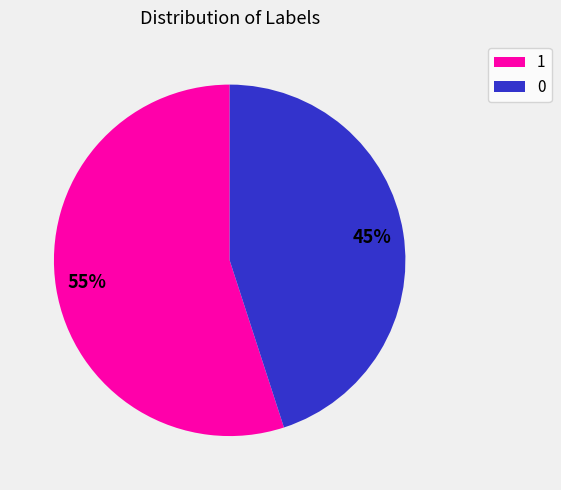

Count the number of slices in the pie.

2